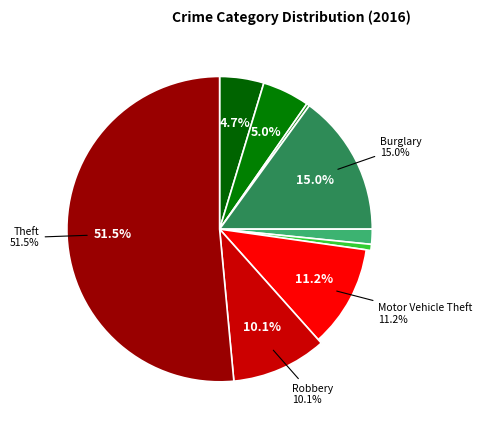

Does Aggravated Assault represent more than half of the total?

No